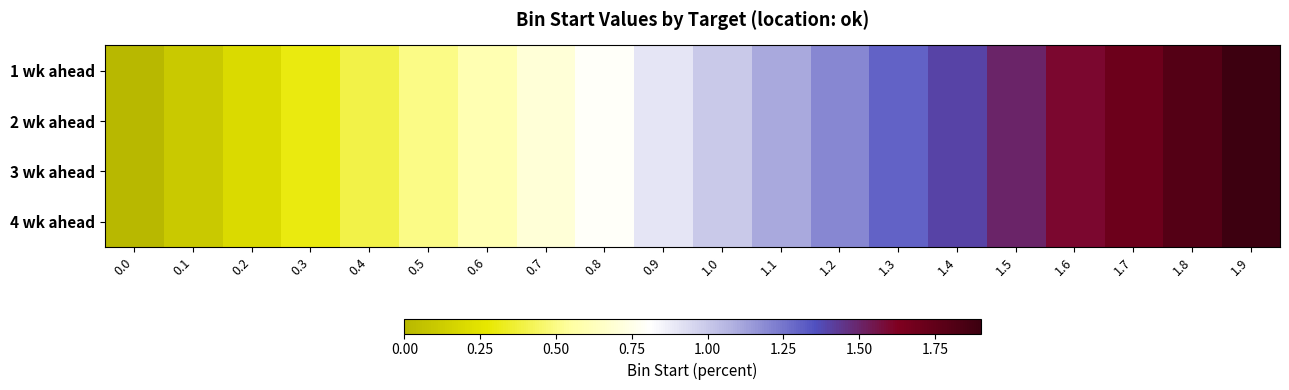

How many series are shown in this chart?

4